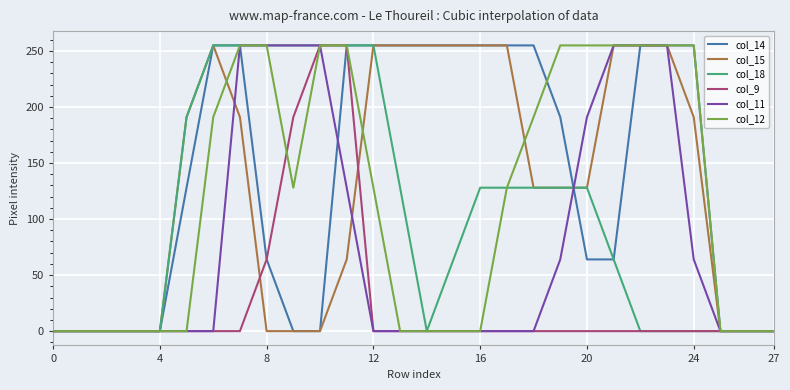

What is the greatest value displayed?

255